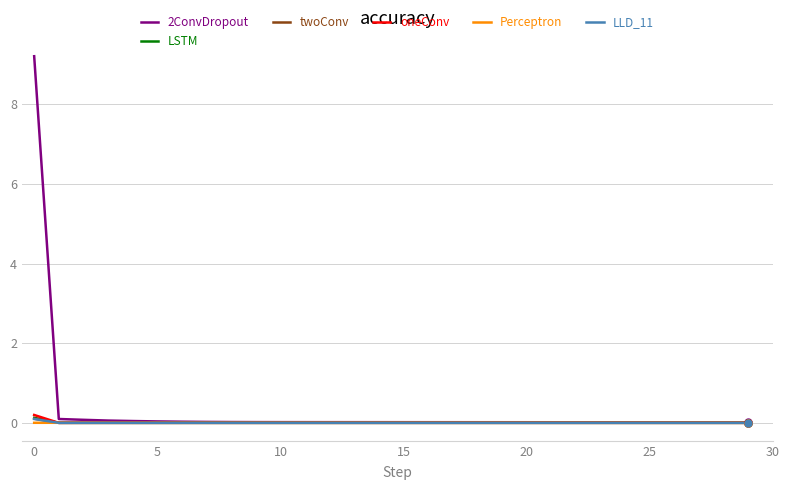

Which series ends up on top after the final intersection of LLD_11 and oneConv?

LLD_11